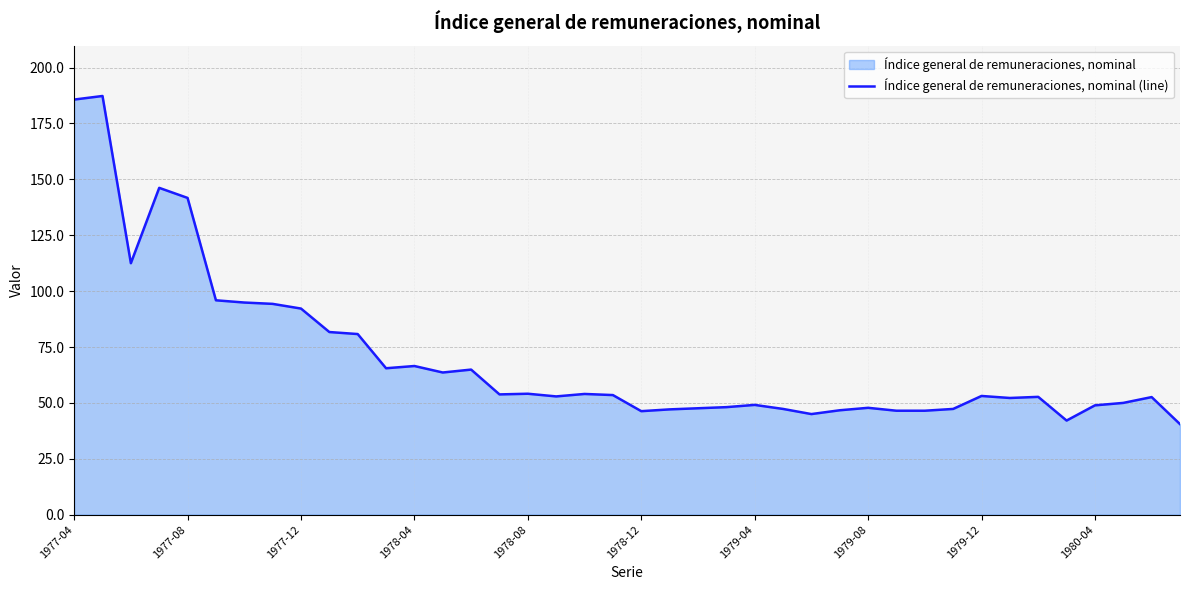

What is the greatest value displayed?

187.3